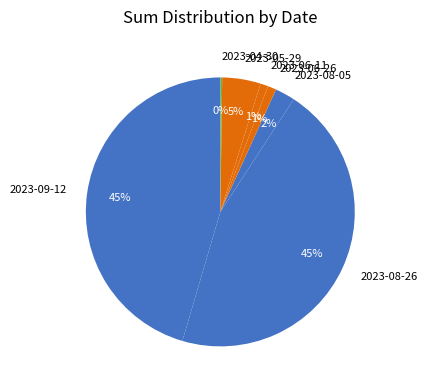

The 2023-05-29 slice represents 5% of the pie. True or false?

True